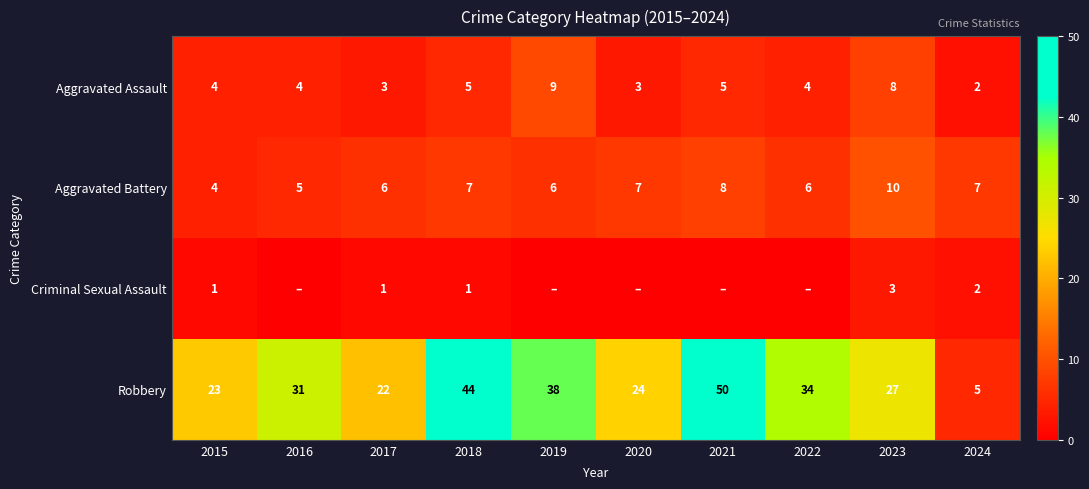

Which category has the highest value in the Aggravated Assault series?

2019